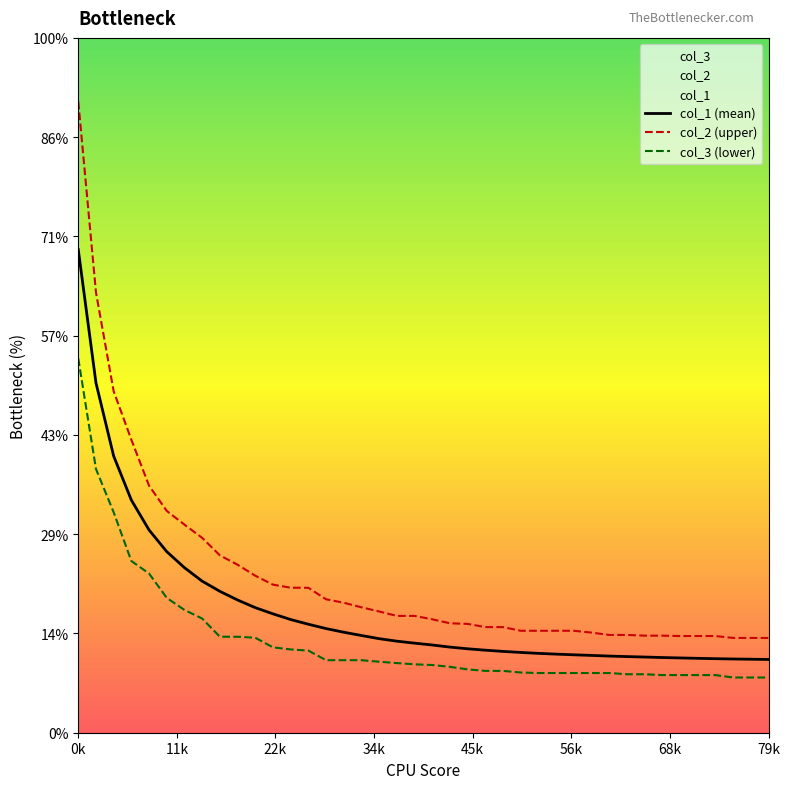

How many categories are shown in the chart?

40